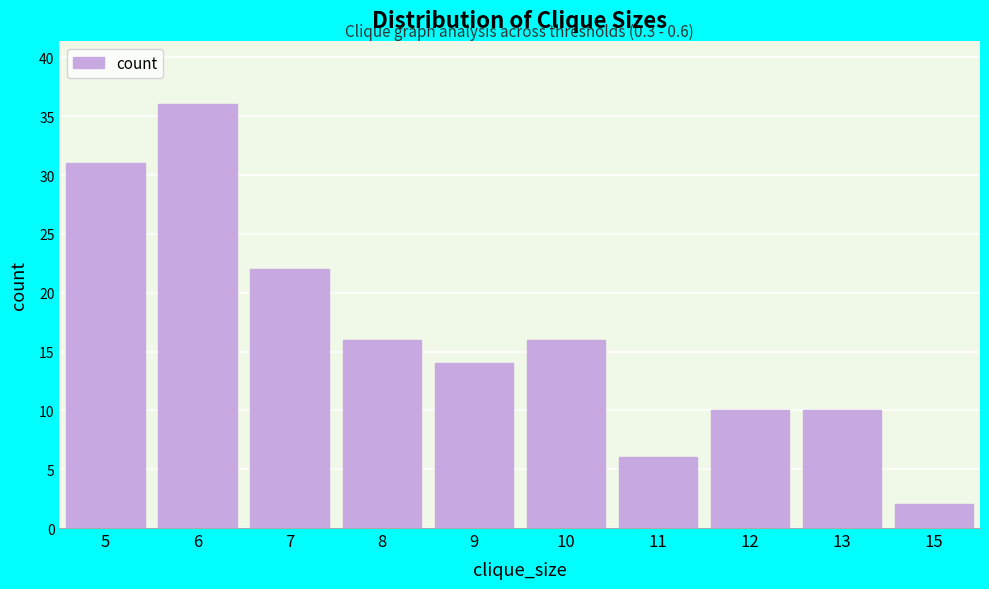

The chart shows a value of 16 at 10. True or false?

True